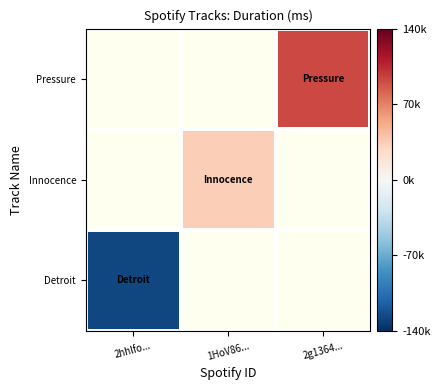

The value of Detroit at 2hhlfo... is -202426.6. True or false?

False